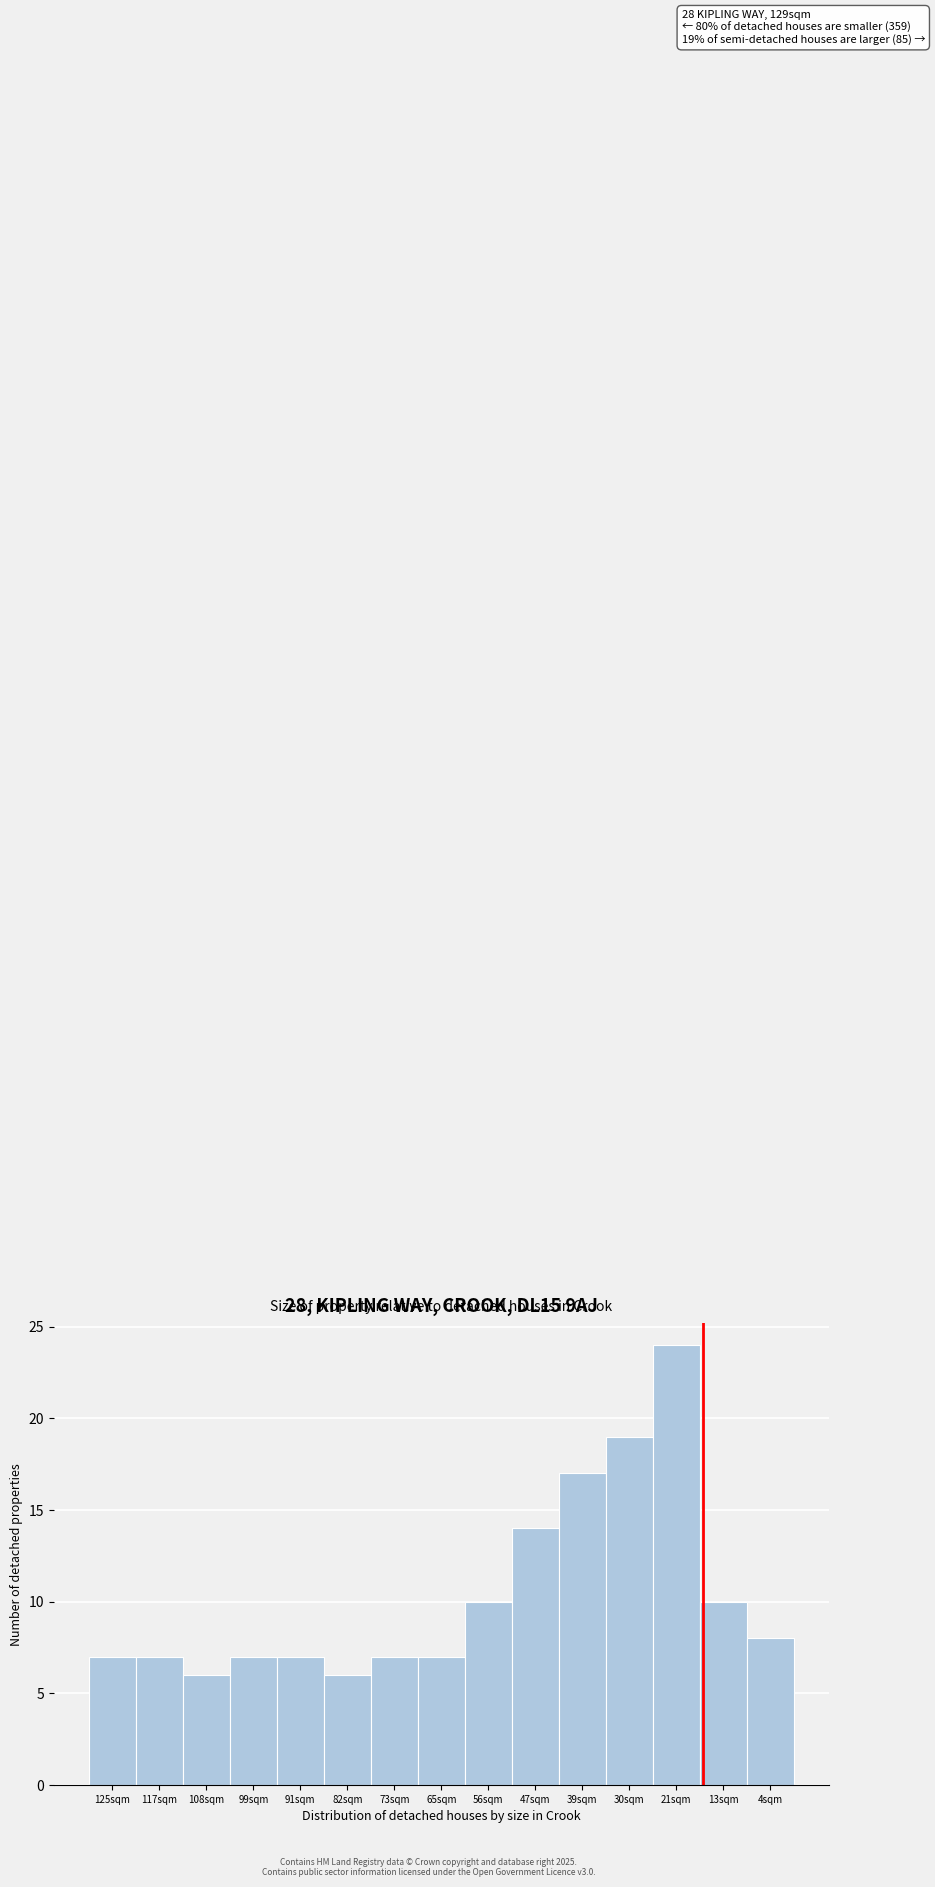

Reading right to left, what are all the values shown in this chart?

4sqm=8	13sqm=10	21sqm=24	30sqm=19	39sqm=17	47sqm=14	56sqm=10	65sqm=7	73sqm=7	82sqm=6	91sqm=7	99sqm=7	108sqm=6	117sqm=7	125sqm=7